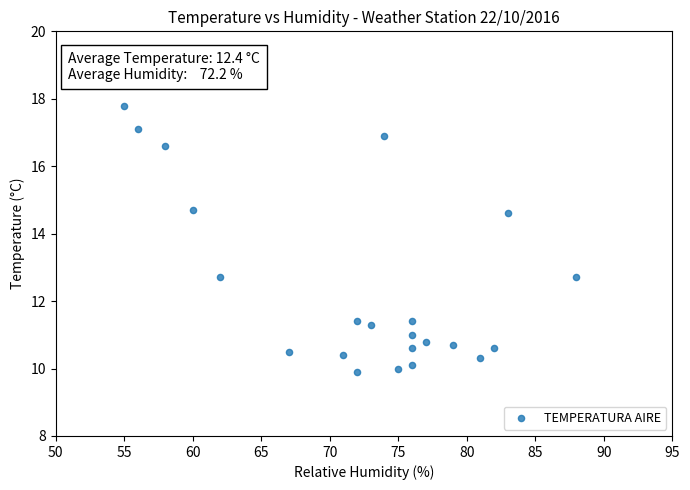

What is the range of Y values (max minus min)?

7.9